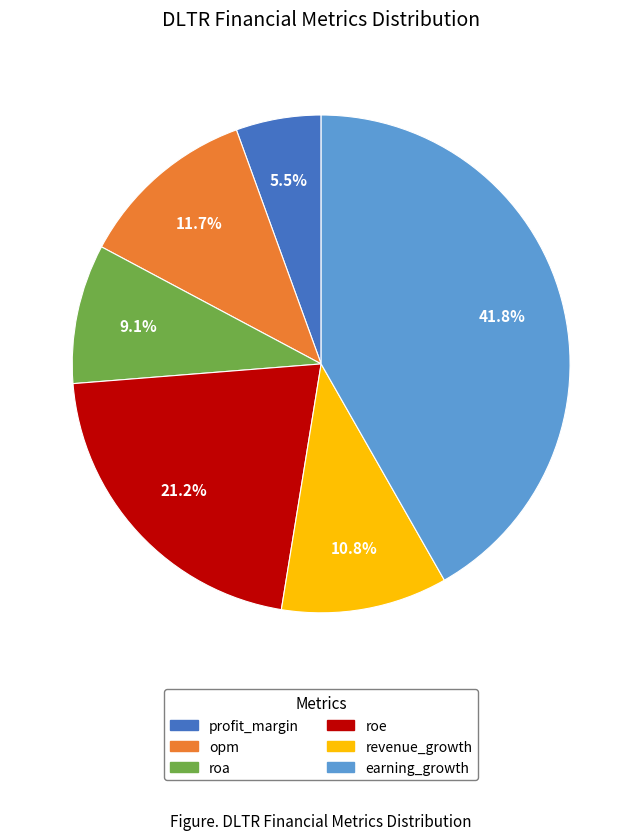

Is there a majority slice in this chart?

No